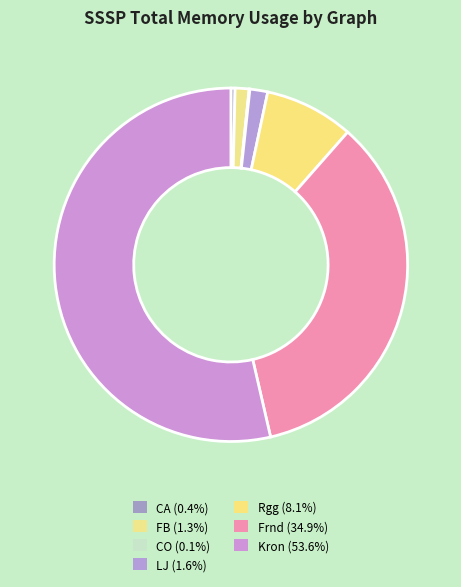

Is there a majority slice in this chart?

Yes